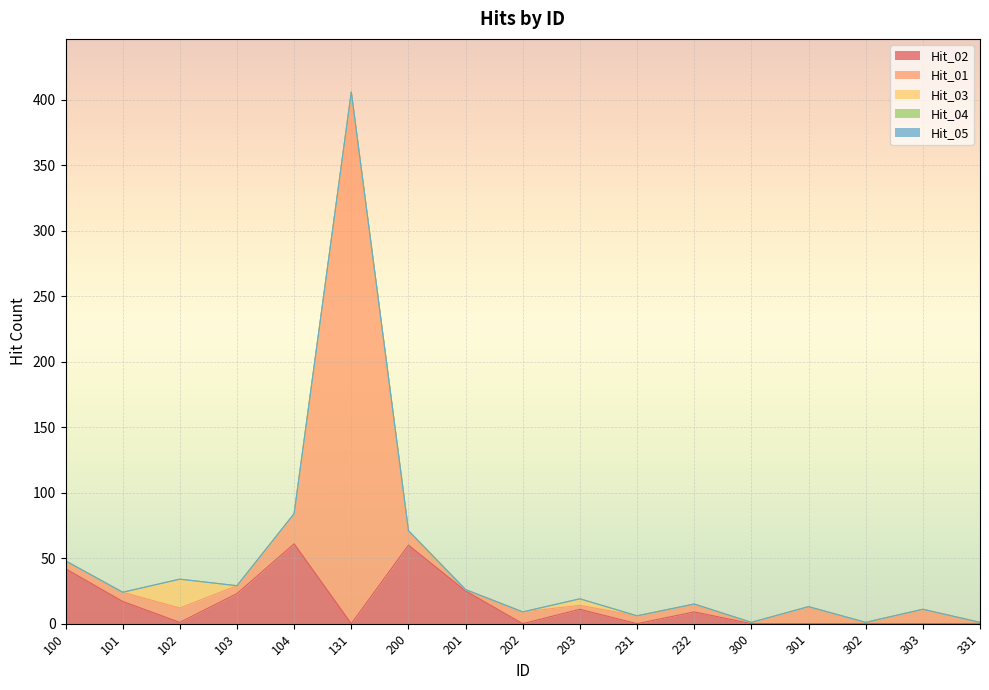

True or false: Hit_01 and Hit_05 intersect in this chart.

False